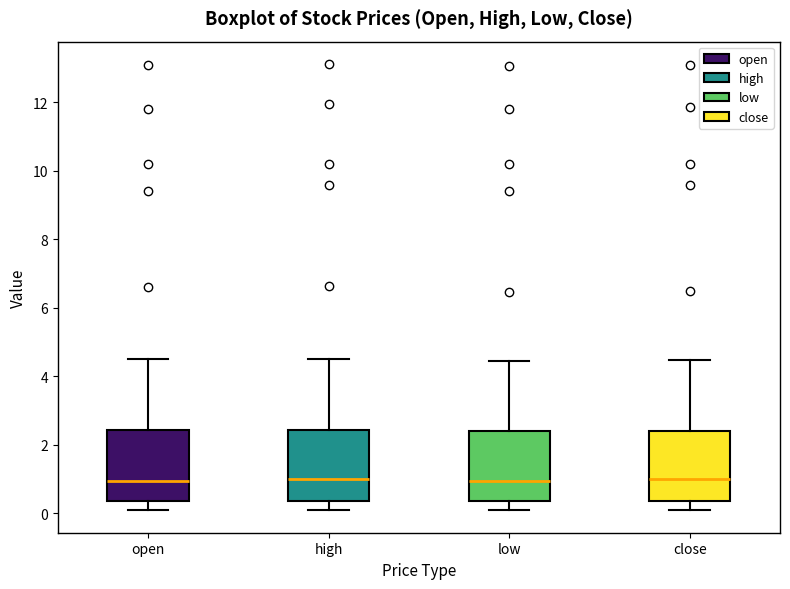

Reading left to right, read every box against the y-axis: the position of its median line, the range the box covers, and the ends of its whiskers. The values are not printed on the chart, so give them approximately, as read against the axis.

open: median 1.0, box 0.4 to 2.4, whiskers 0.0 to 4.6
high: median 1.0, box 0.4 to 2.4, whiskers 0.0 to 4.6
low: median 1.0, box 0.4 to 2.4, whiskers 0.0 to 4.4
close: median 1.0, box 0.4 to 2.4, whiskers 0.0 to 4.4